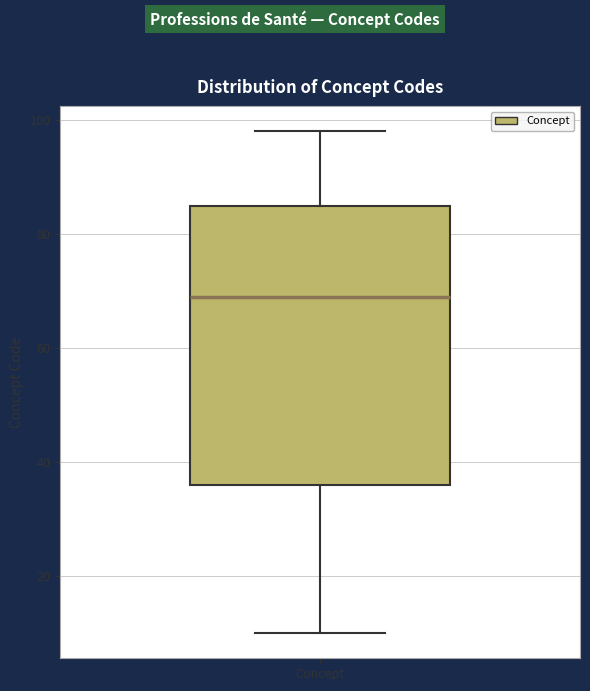

Where does the upper whisker of the box for Concept end on the y-axis? The values are not printed on the chart, so give them approximately, as read against the axis.

98